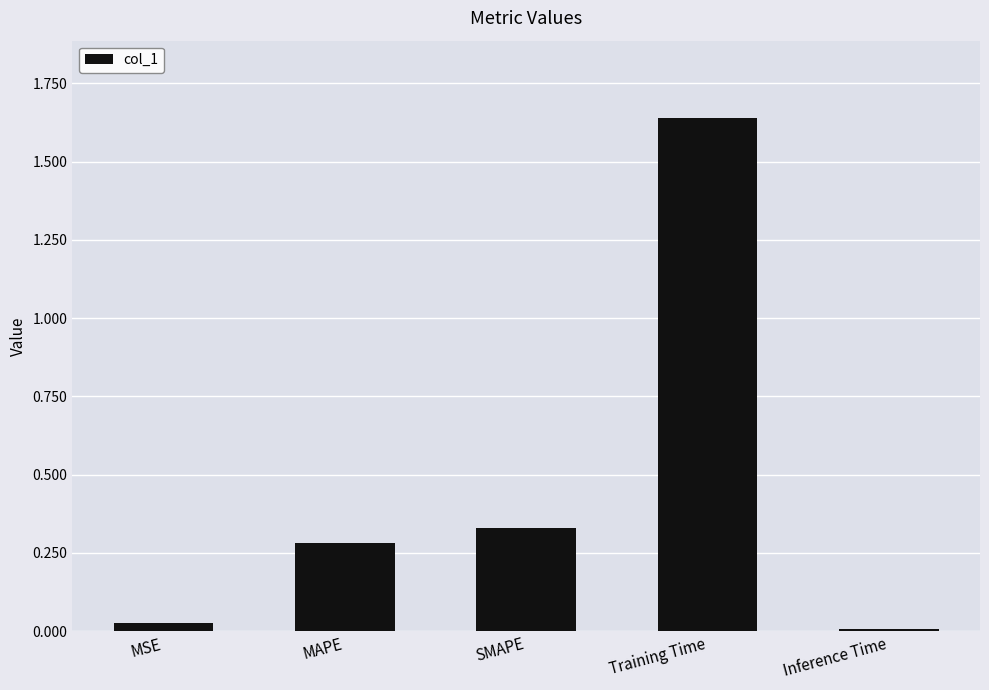

Between MAPE and Training Time, which is larger?

Training Time